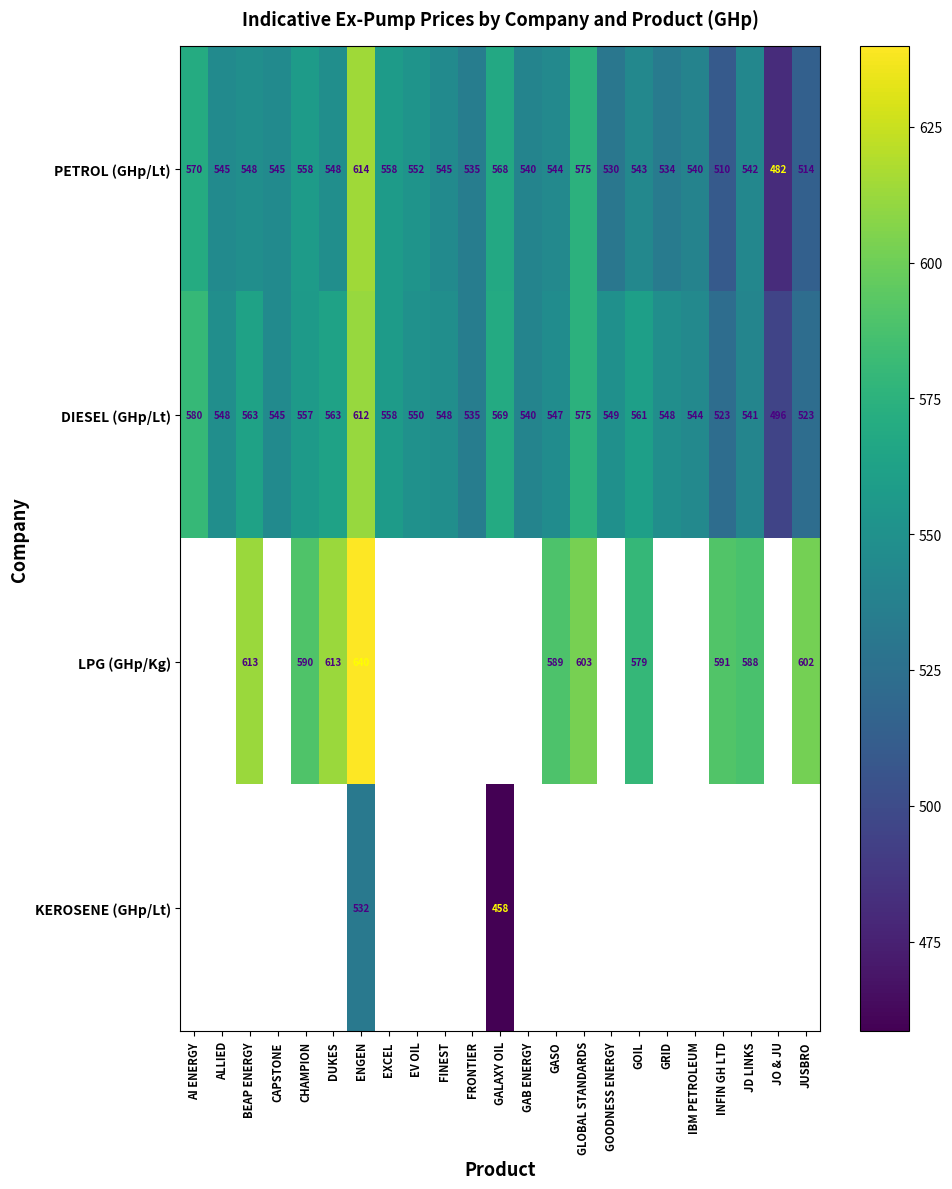

Where does the PETROL (GHp/Lt) series first go above 545?

AI ENERGY